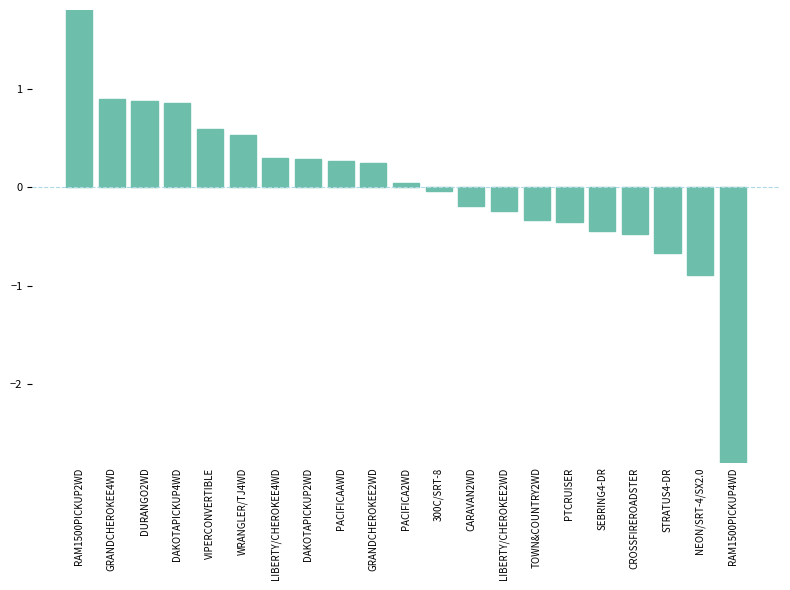

The chart shows a value of 0.9 at DURANGO2WD. True or false?

True